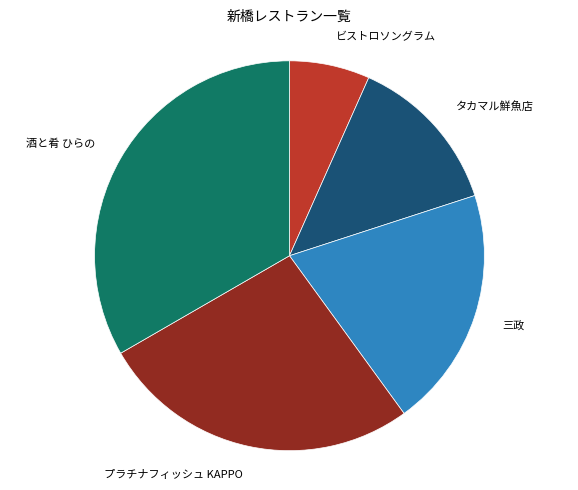

Is there any slice that represents more than half of the pie?

No